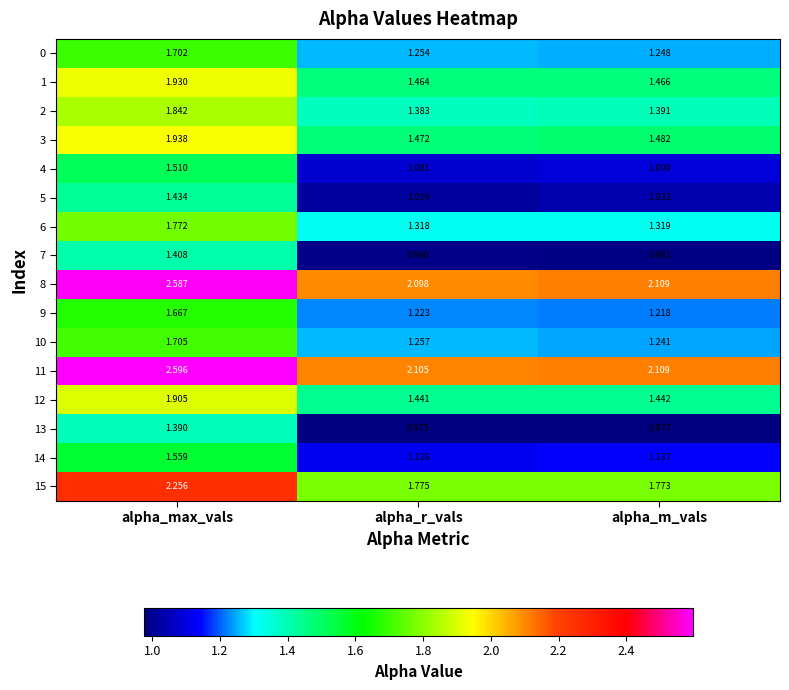

Which series changed the most between alpha_r_vals and alpha_m_vals?

5